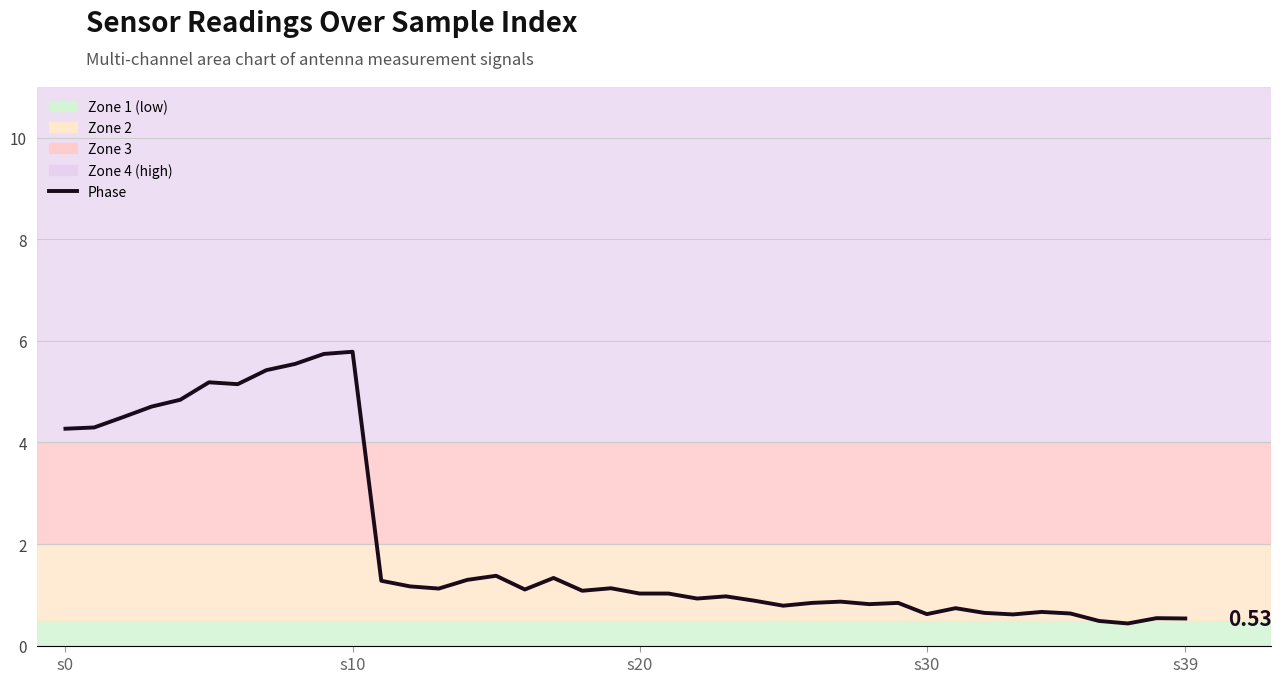

What is the label of the 11th point from the left?

s10